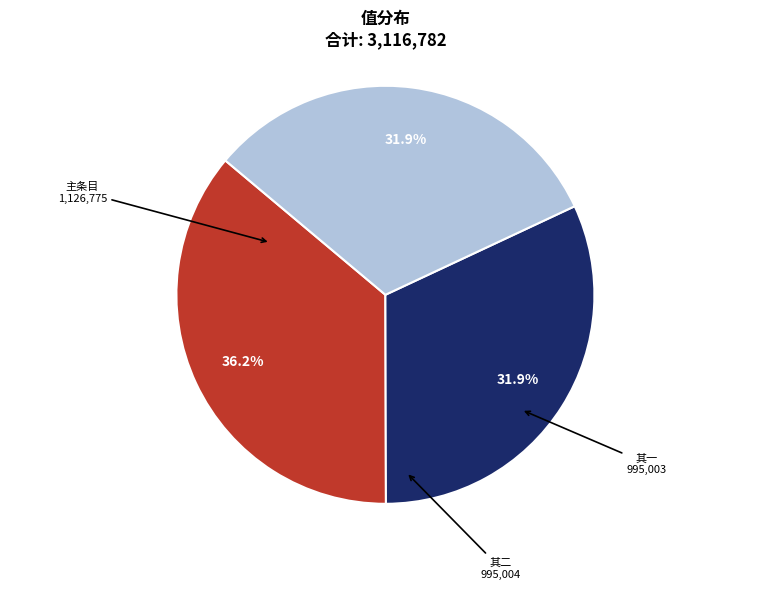

Is there any slice that represents more than half of the pie?

No